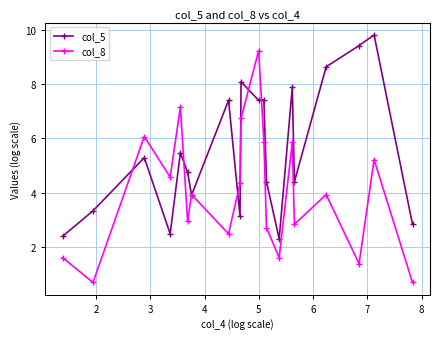

What are all the series names shown in the legend?

col_5, col_8